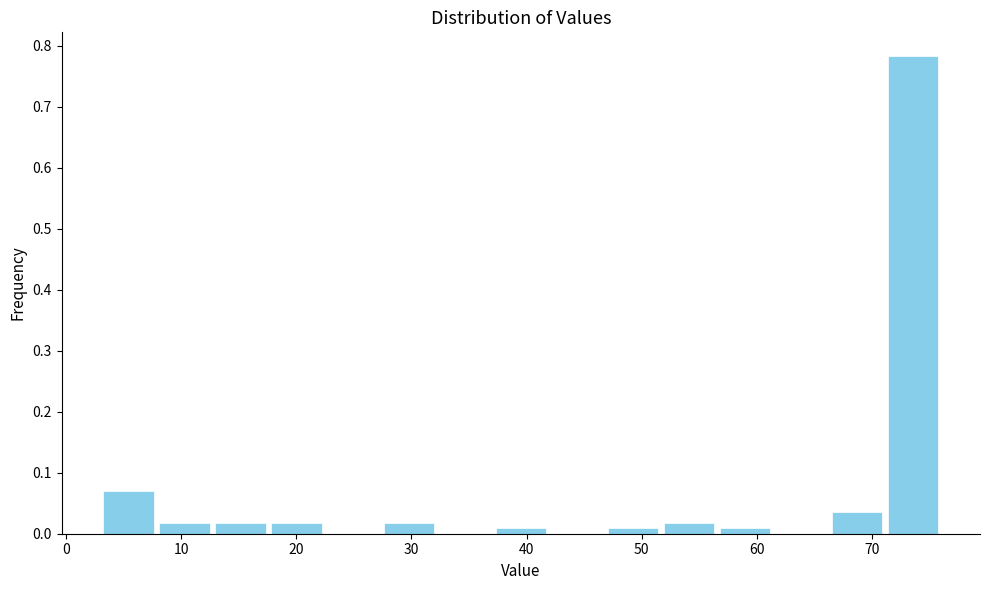

Which range on the x-axis has the tallest bar?

71 to 76